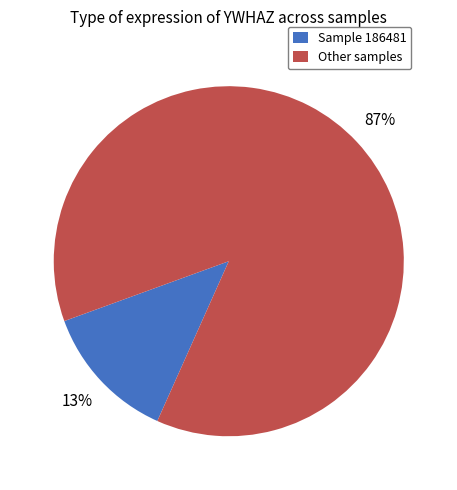

What is the largest slice in the pie chart?

Other samples